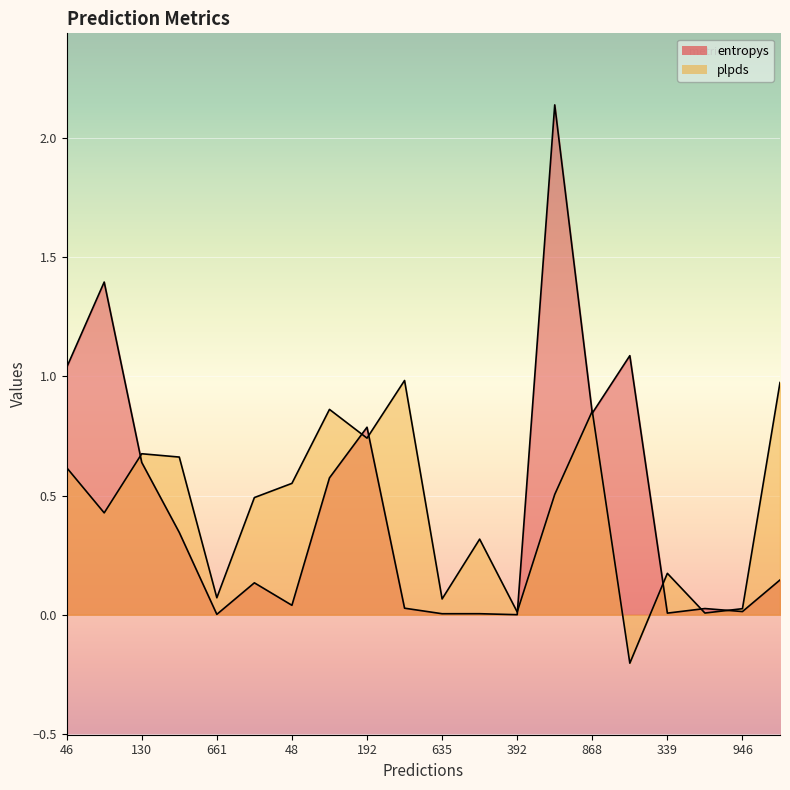

At 392, list the series in order from largest to smallest.

plpds, entropys